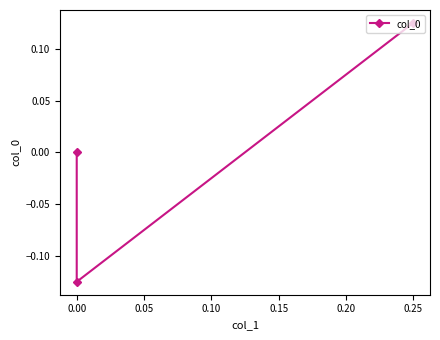

Count the values in the range 0 to 1.

2